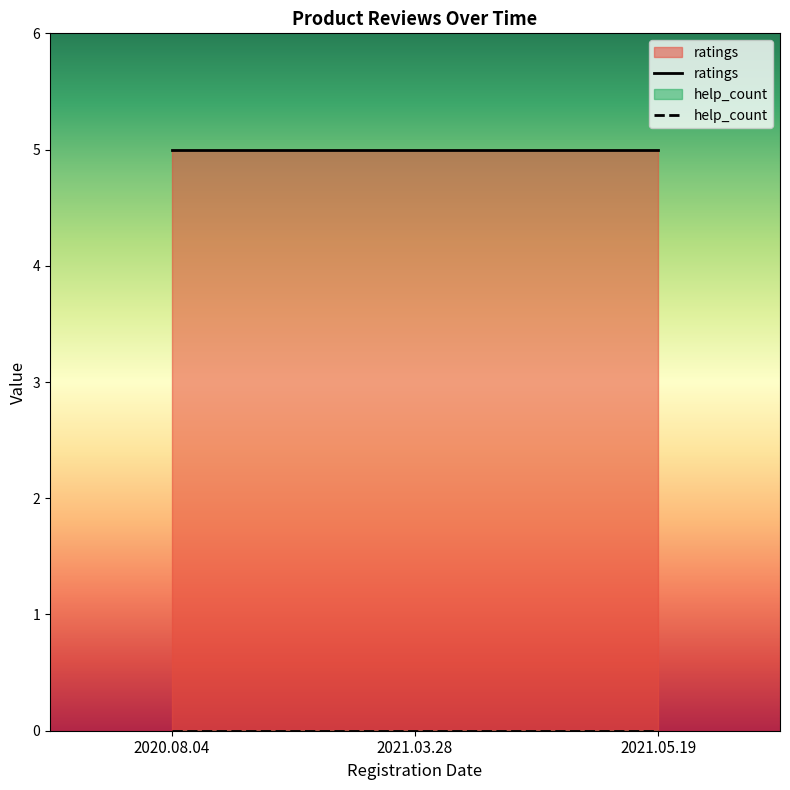

At which label is ratings closest to 5?

2020.08.04